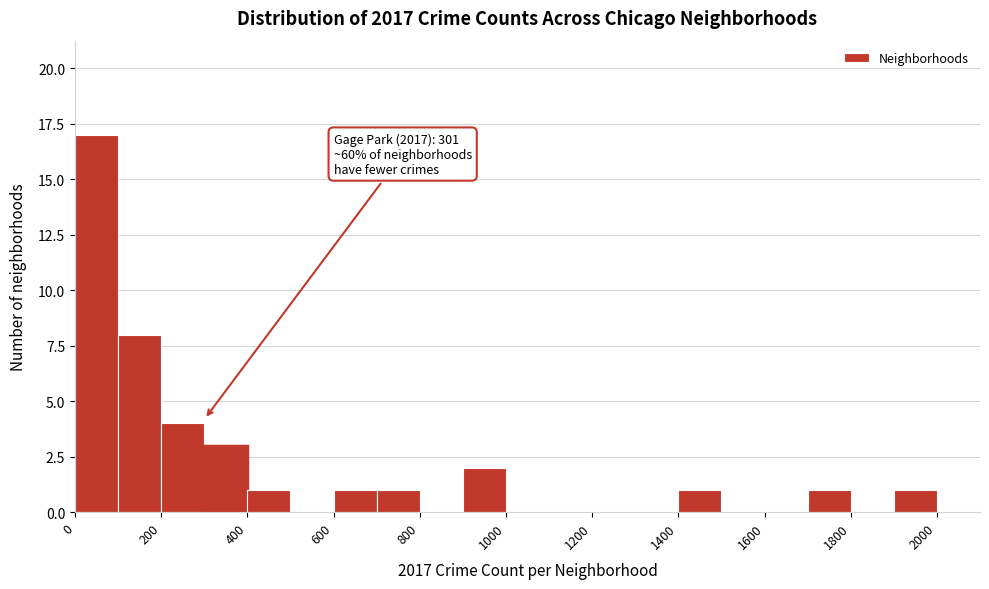

Which range on the x-axis has the tallest bar?

0 to 100